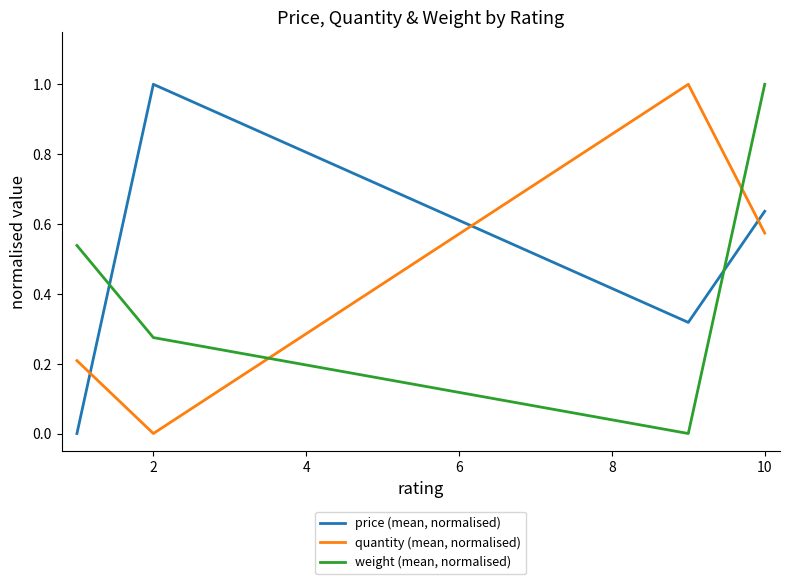

Rank the series by their average value, from lowest to highest.

quantity (mean, normalised), weight (mean, normalised), price (mean, normalised)